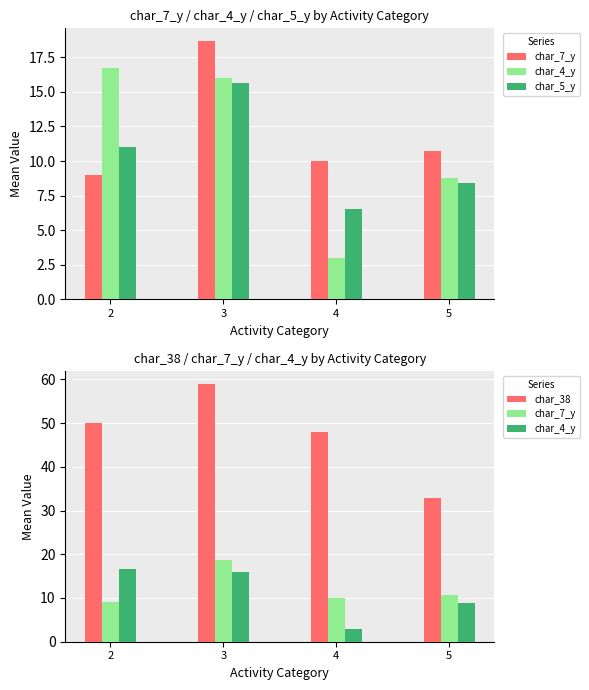

What are all the series names shown in the legend?

char_7_y, char_4_y, char_5_y, char_38